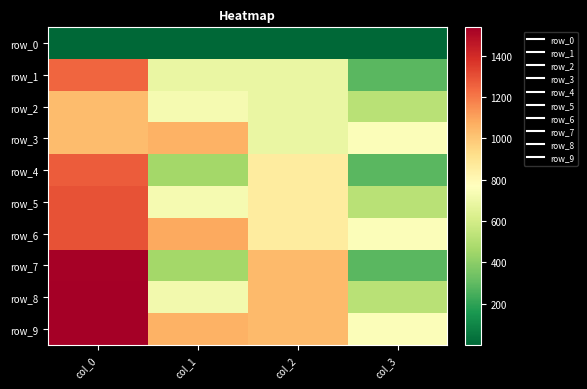

What is the total value across all series at col_1?

6992.1